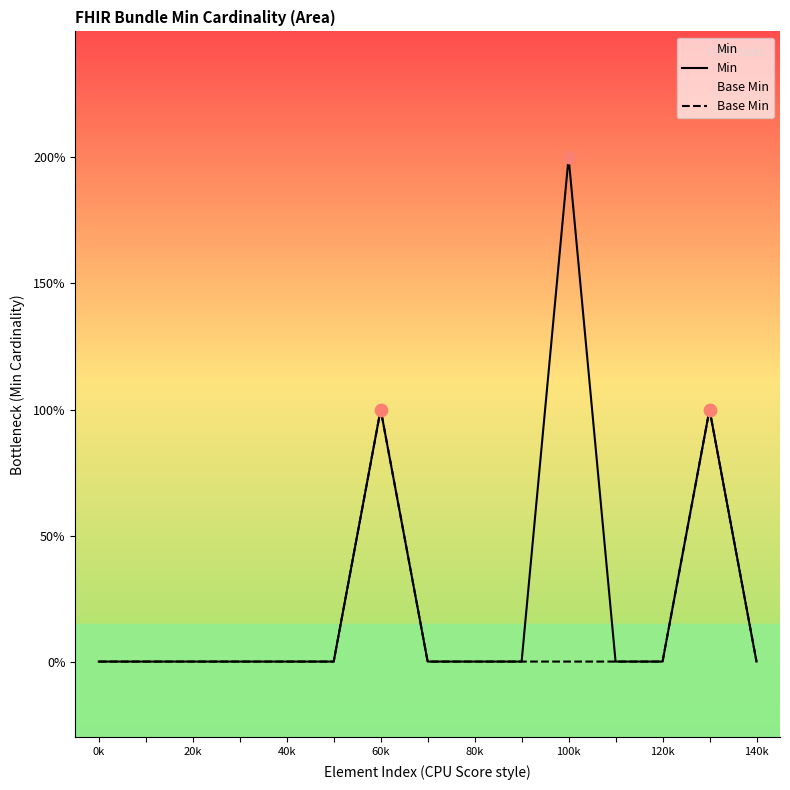

Which series contains the lowest Y value?

Min